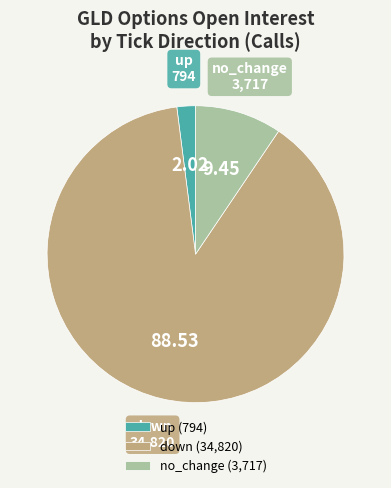

Combined, do no_change and down account for over 50%?

Yes